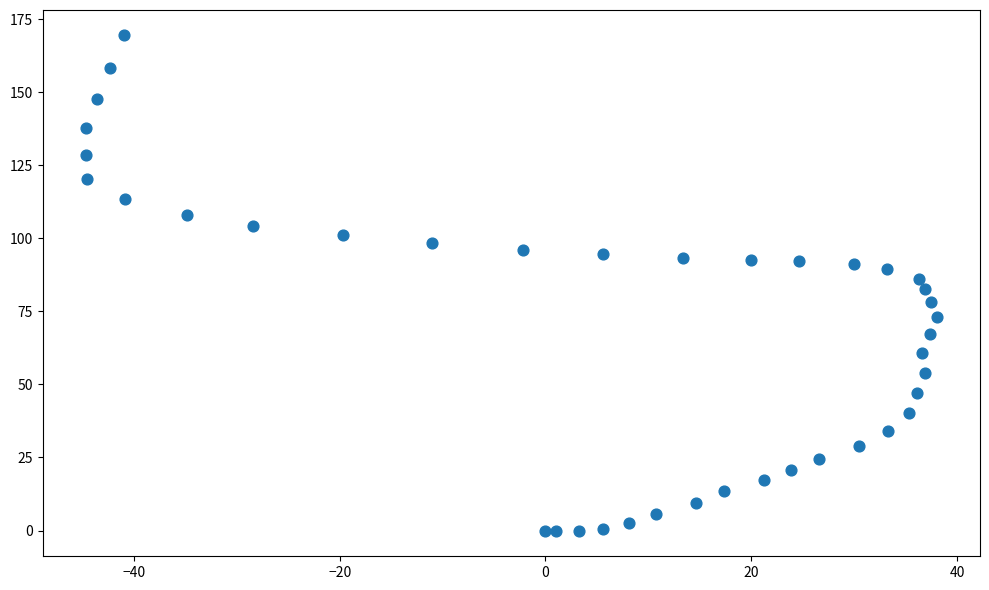

What is the range of X values (max minus min)?

82.8